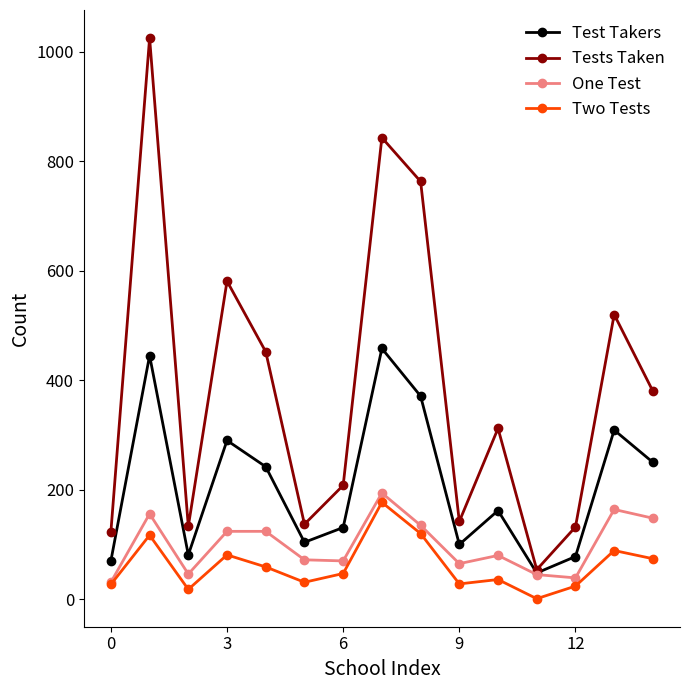

What is the smallest value displayed?

1